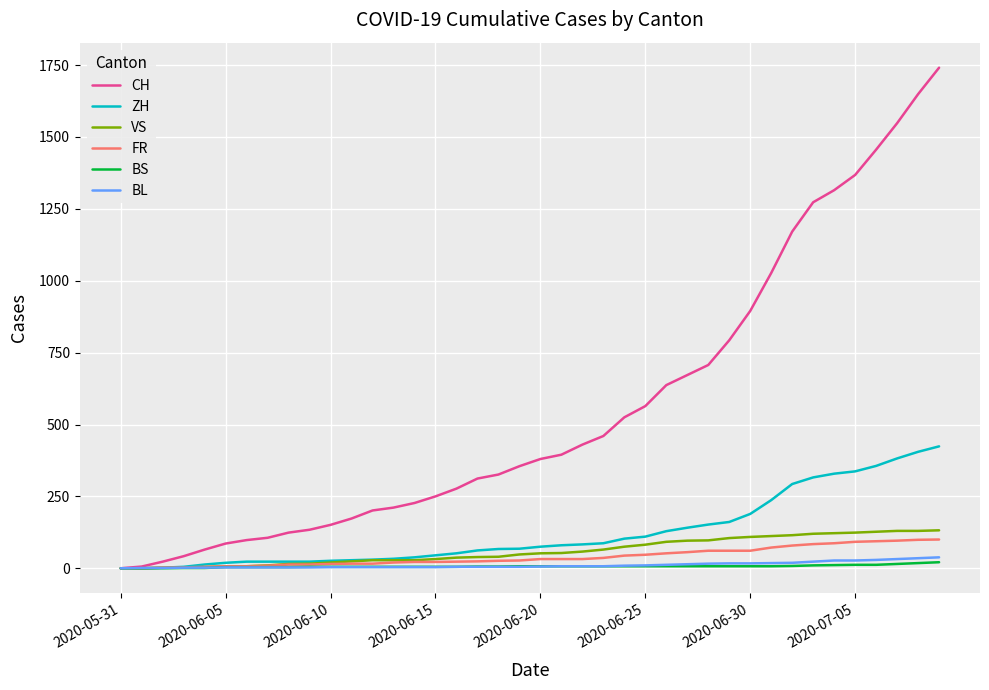

What is the maximum value for FR?

100